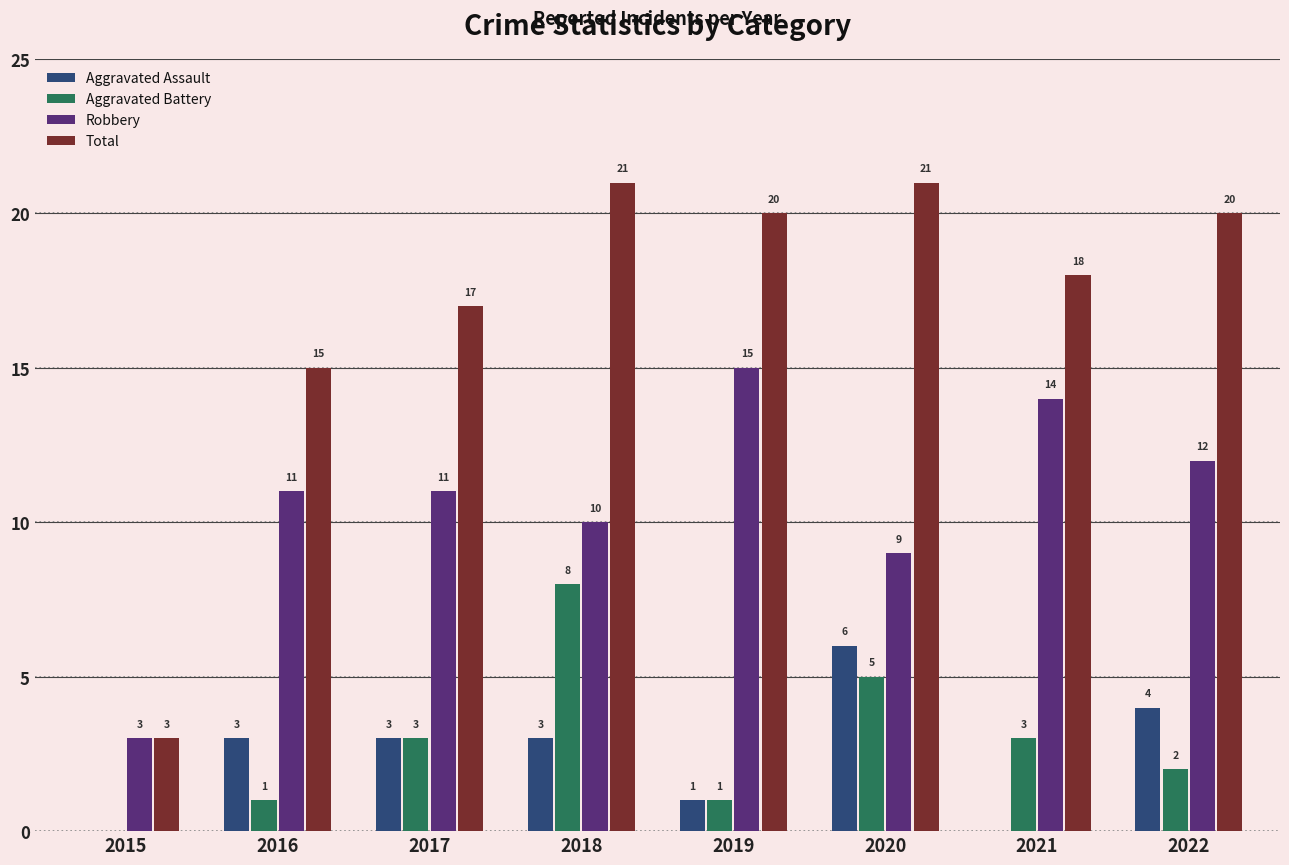

Where is Total nearest to the value 12?

2016